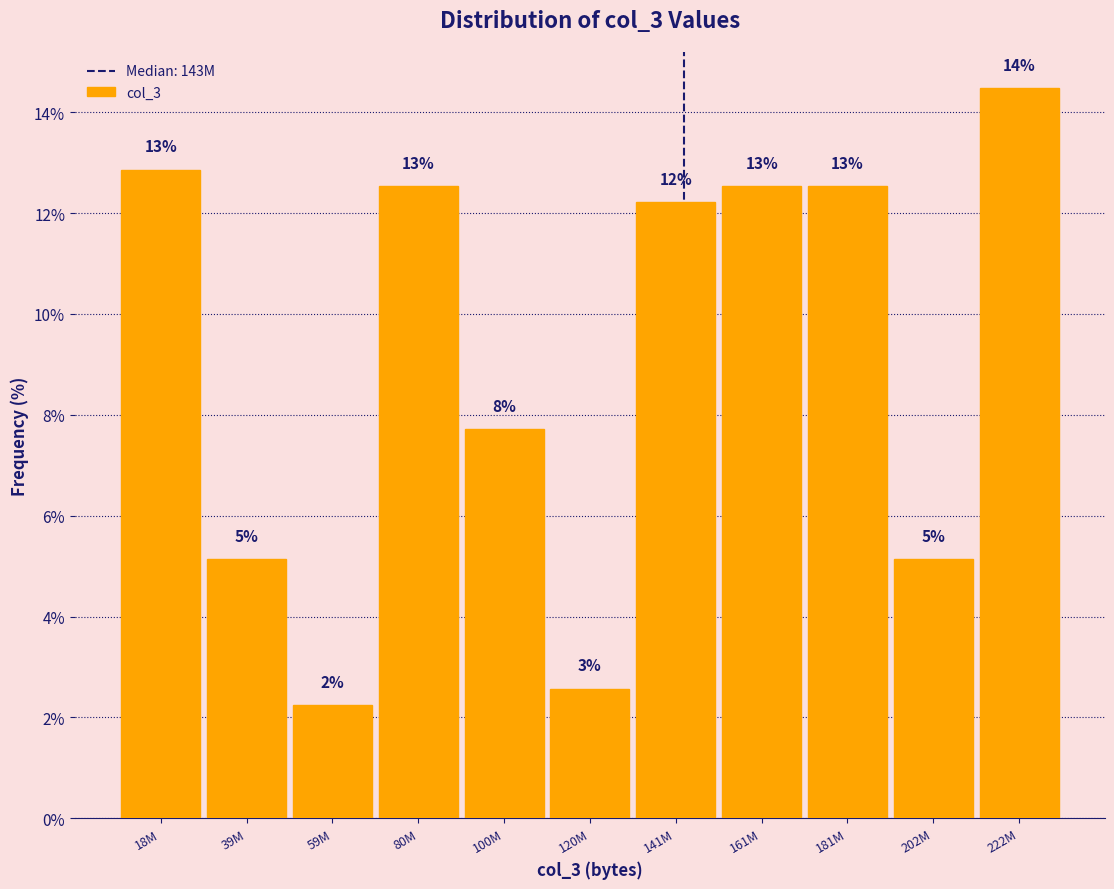

Does the chart contain any negative values?

No